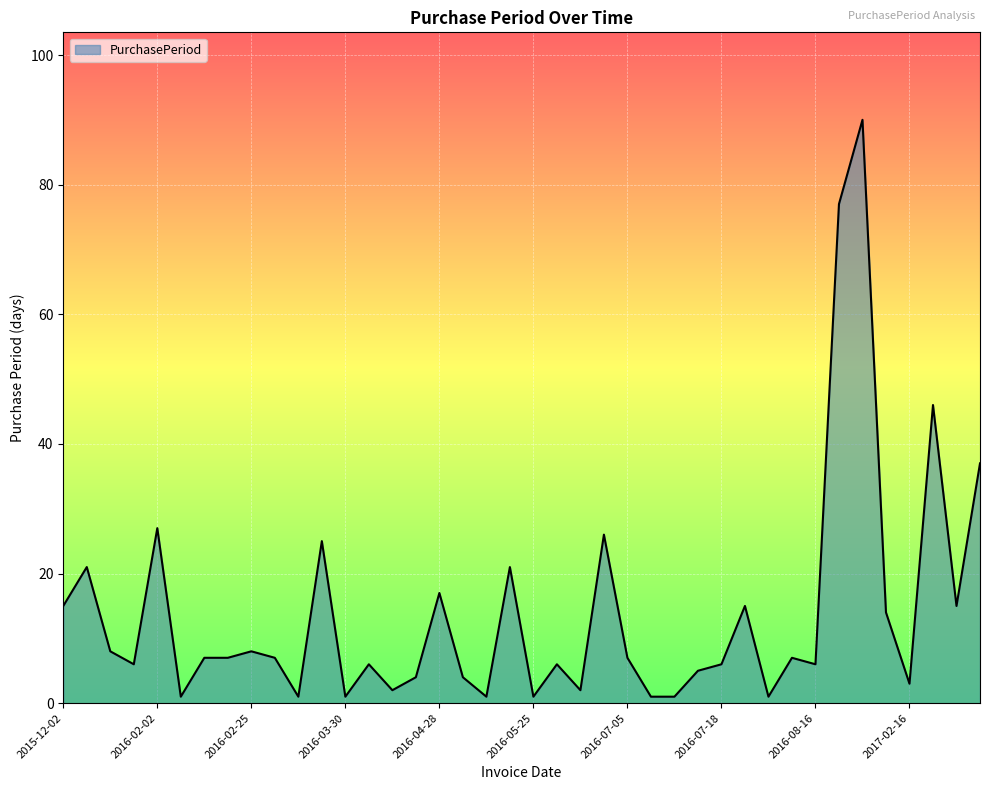

What is the greatest value displayed?

90